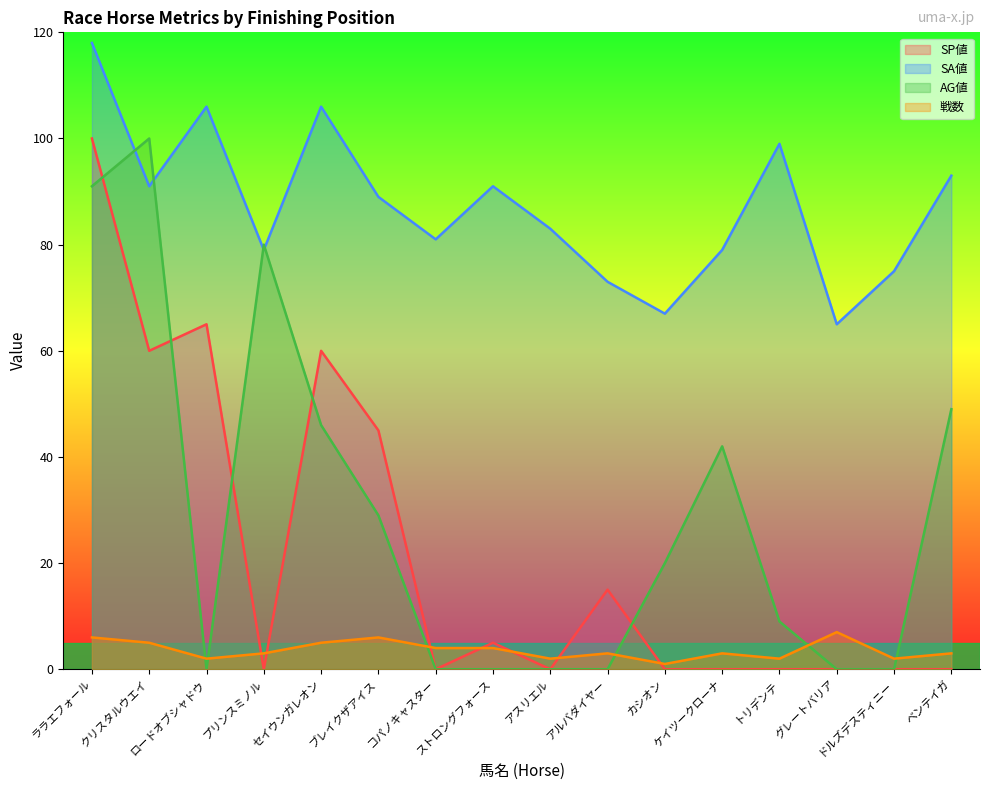

What is the maximum value for SP値?

100